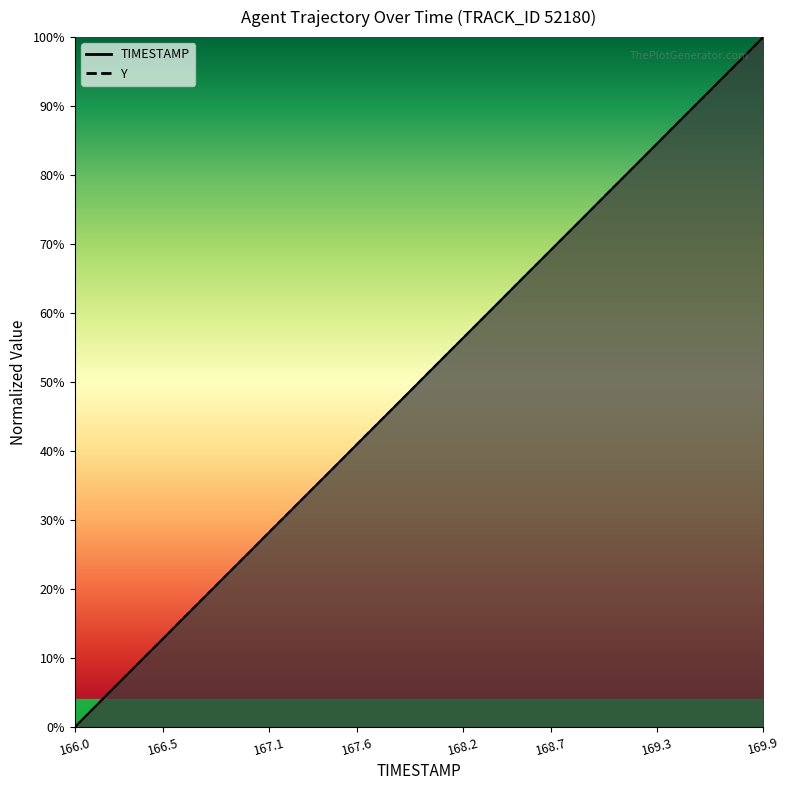

What are all the series names shown in the legend?

TIMESTAMP, Y